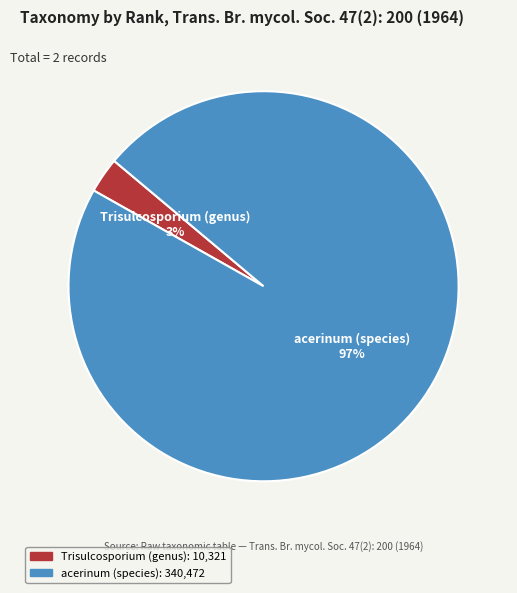

To the nearest percent, what is the average slice percentage?

50%